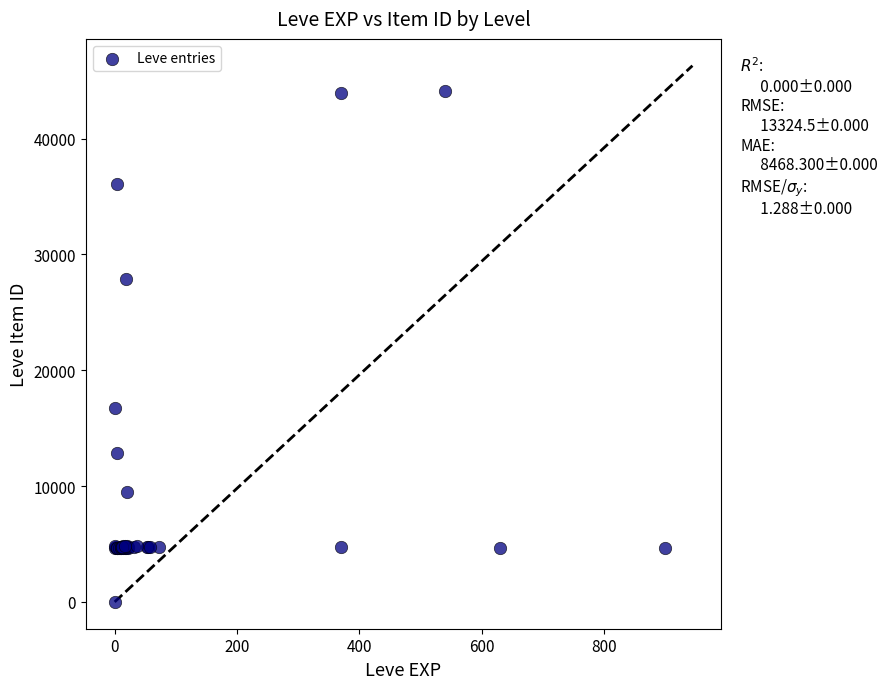

What Y value in the scatter plot is closest to 22050?

16734